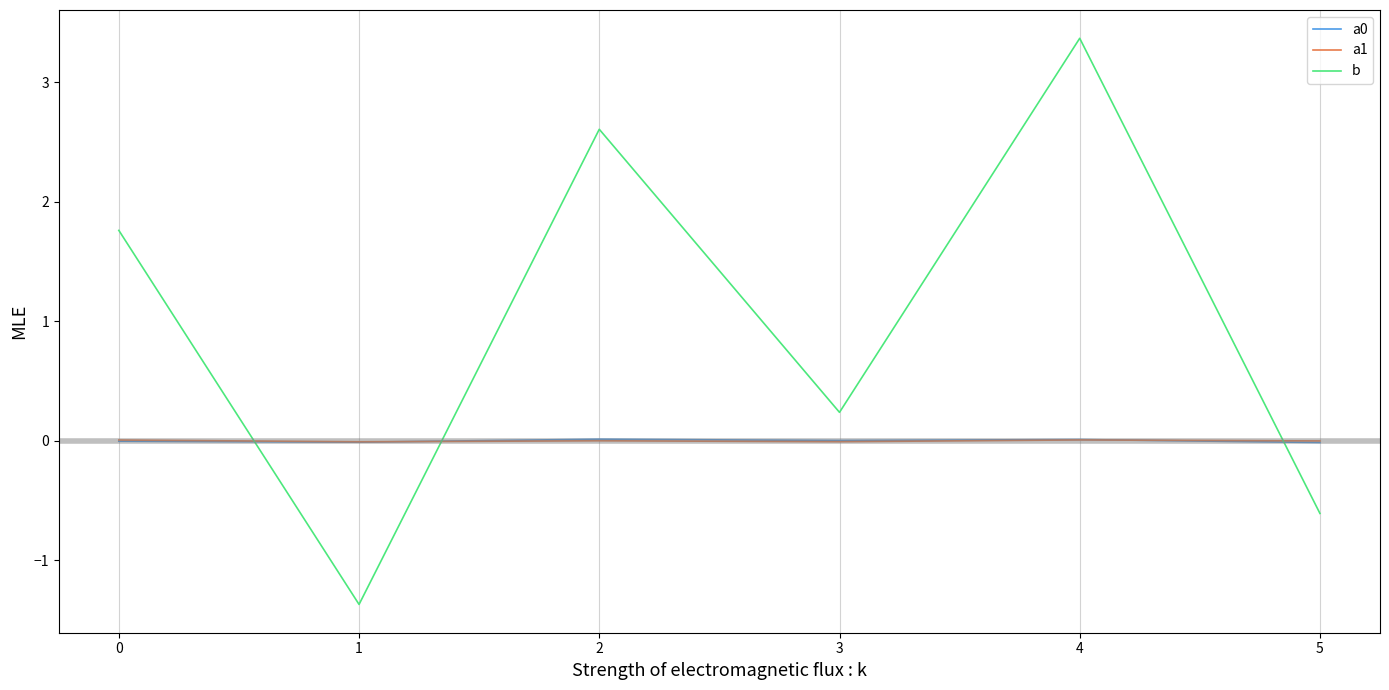

At which category is the sum across all series the highest?

4